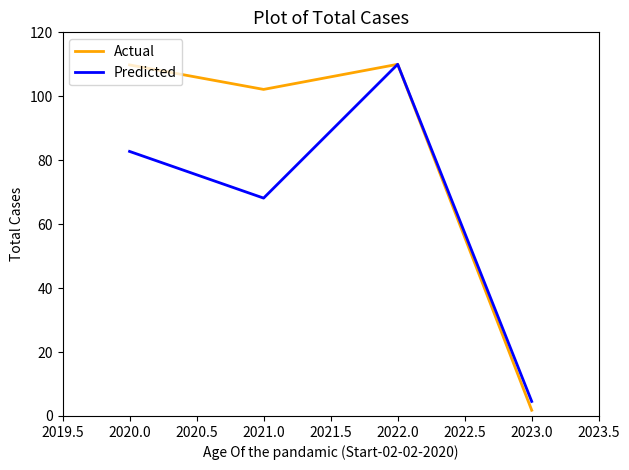

What is the greatest value displayed?

110.0